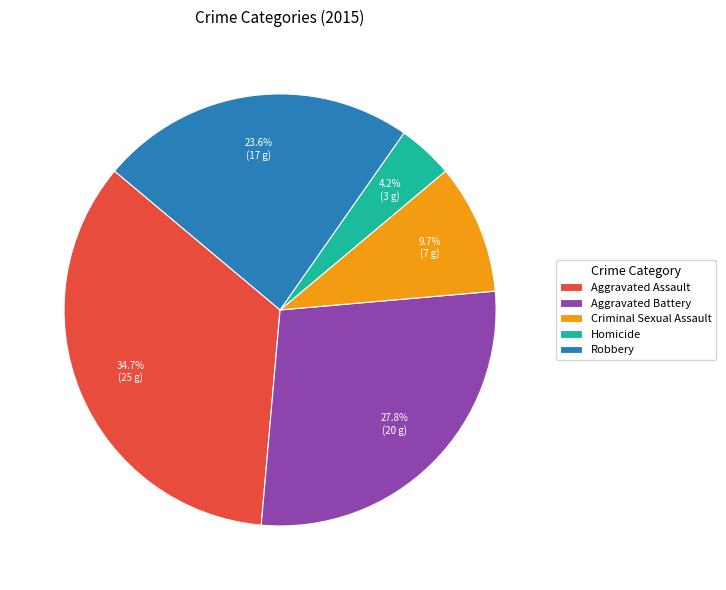

To the nearest percent, what is the average slice percentage?

20%